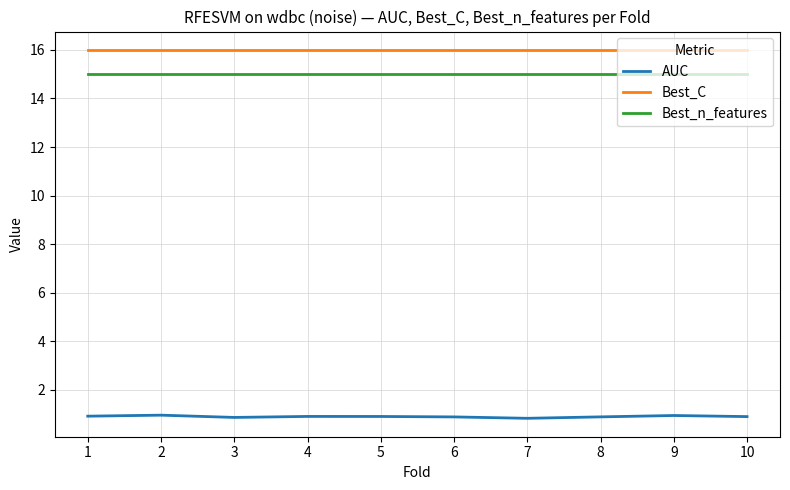

What is the difference between the highest and lowest values at 6?

15.1